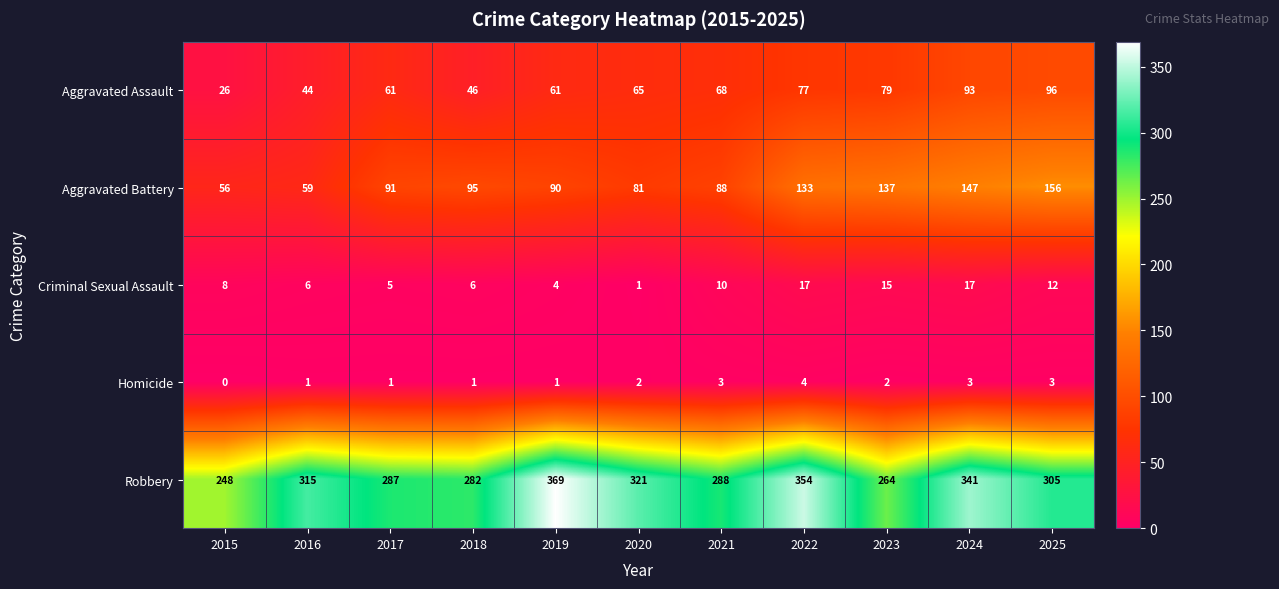

At which category is the sum across all series the highest?

2024